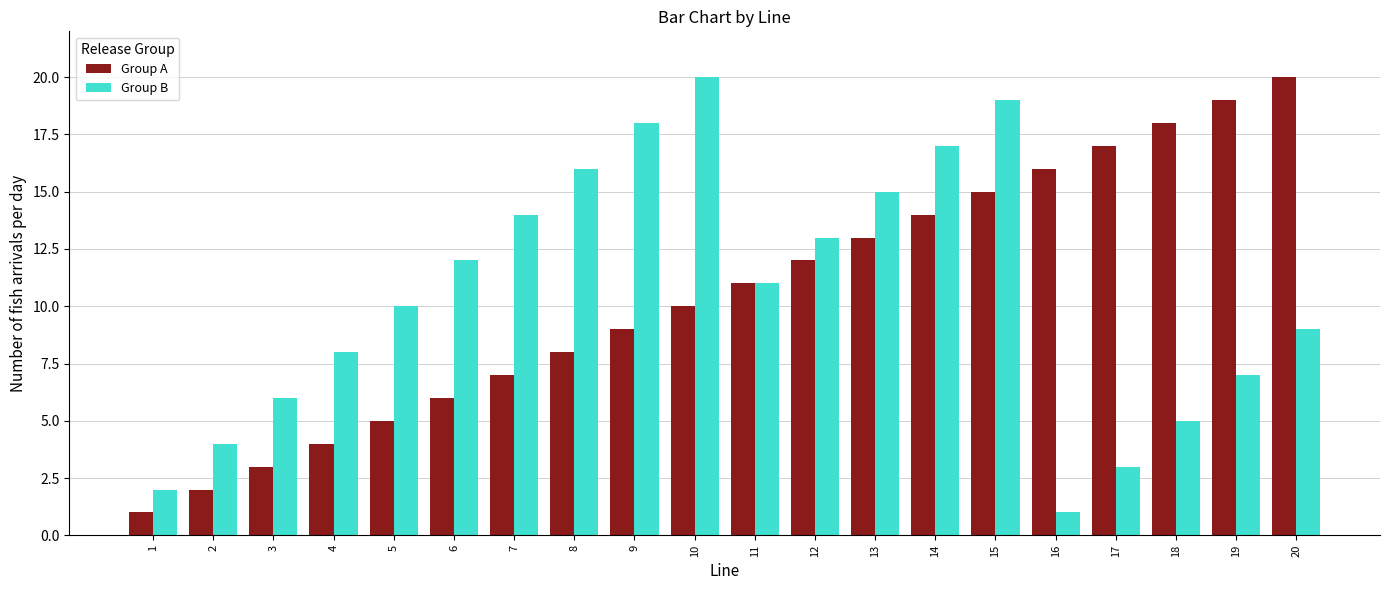

What is the difference between the second highest and second lowest values in the Group A series?

17